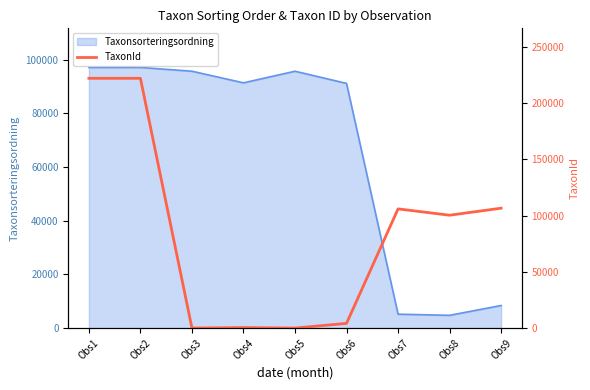

Reading left to right, what are all the values shown in this chart?

221945	221945	53	483	53	4217	105930	100299	106554